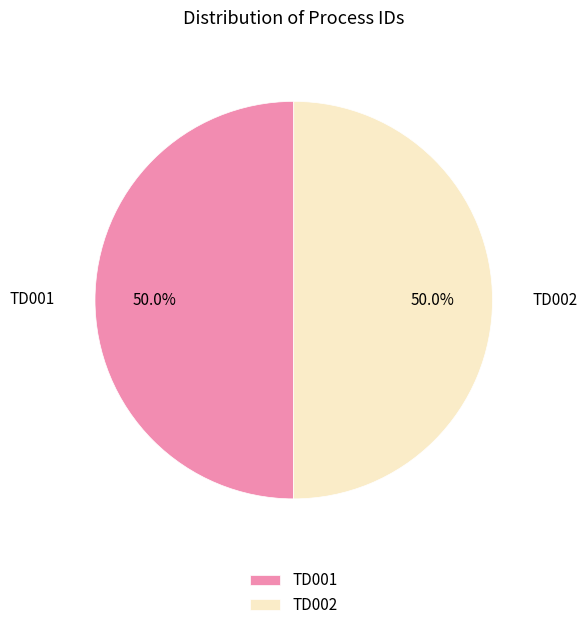

What is the ratio of the value at TD001 to the value at TD002?

1.0